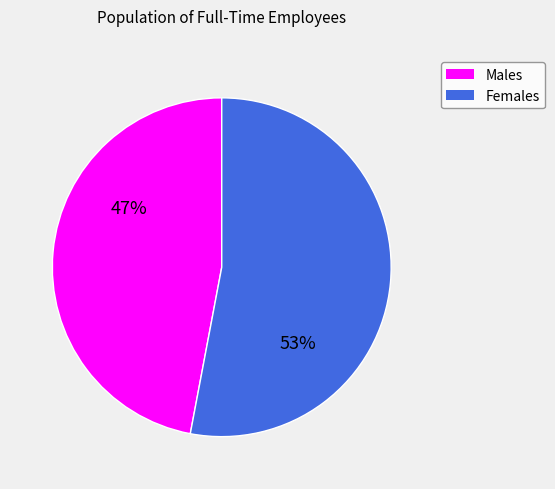

To the nearest percent, what is the difference between the largest and smallest slice percentages?

6%